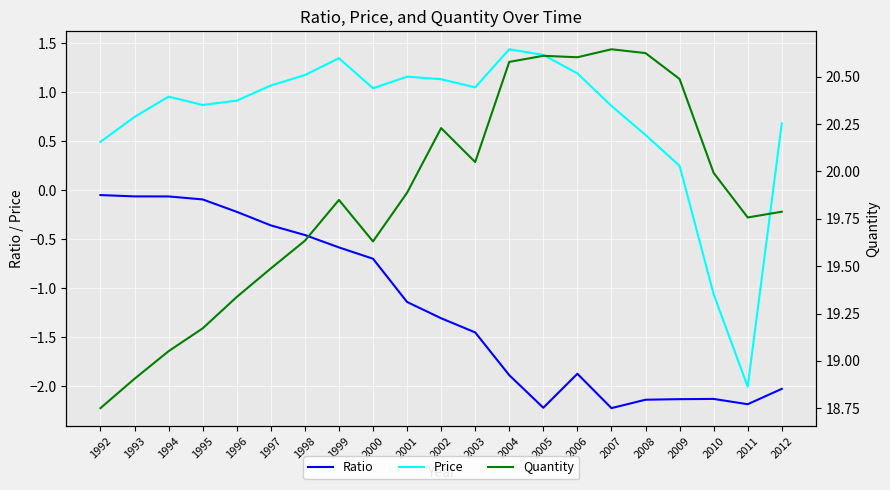

What is the total value across all series at 2001?

19.9